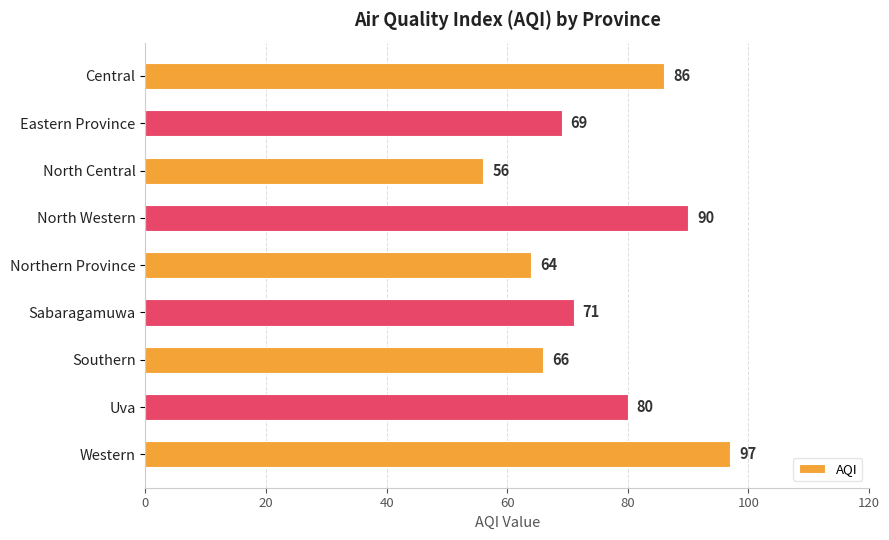

The value at Eastern Province is 100. True or false?

False